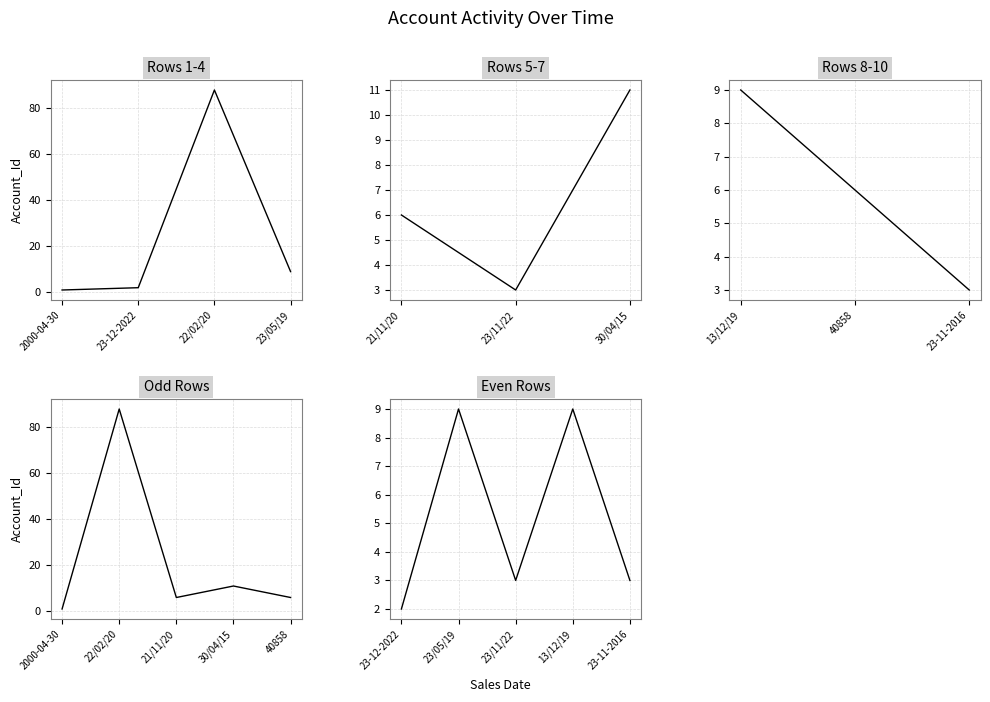

Reading right to left, extract all data points from this chart.

3	6	9	11	3	6	9	88	2	1